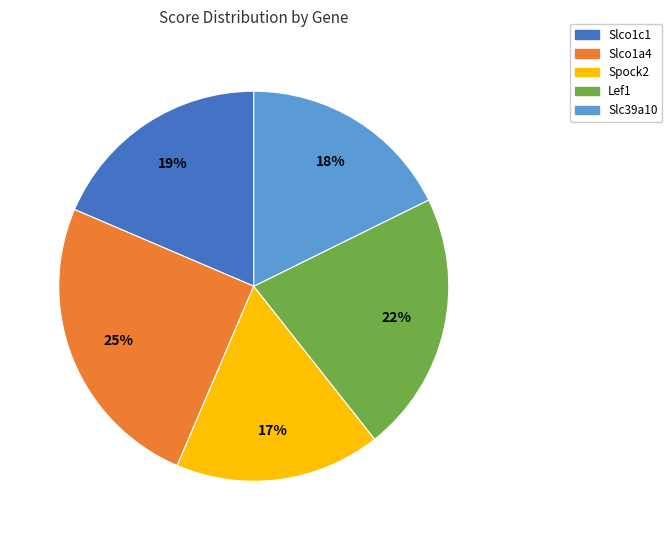

Is it true that Slco1c1 is 13% of the pie?

False